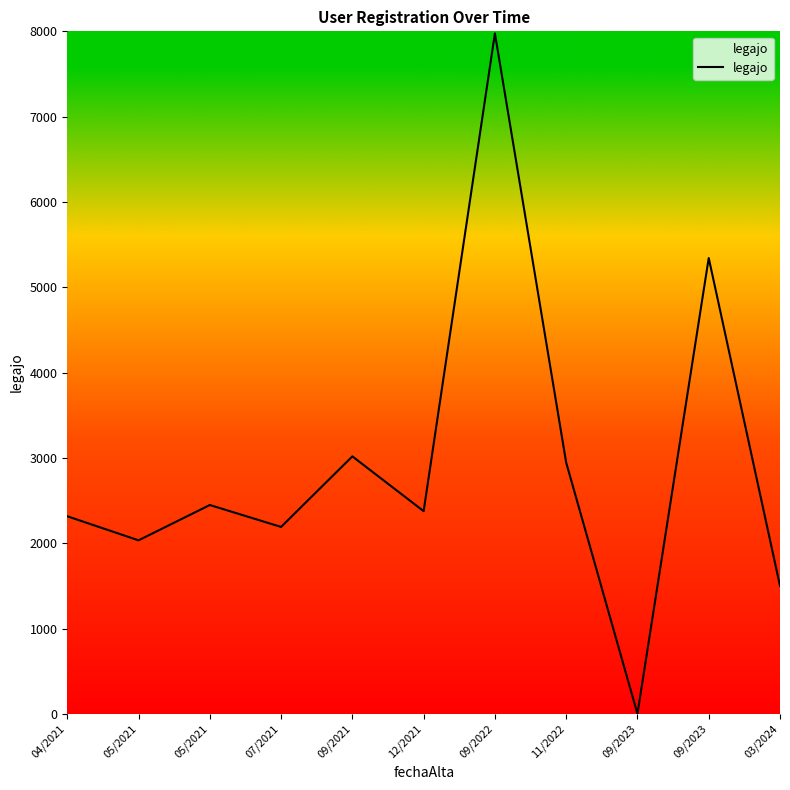

Which label corresponds to the largest value in the chart?

09/2022